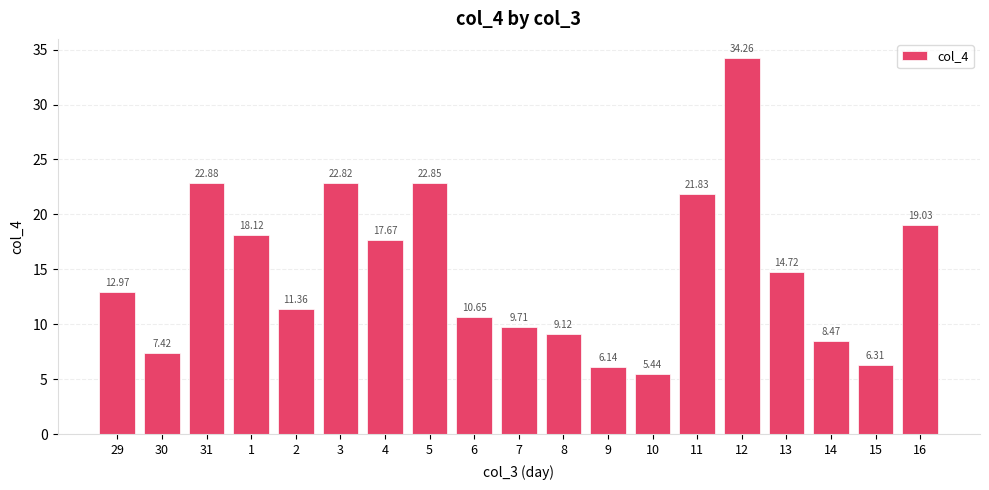

What is the value of the 6th bar from the left?

22.8